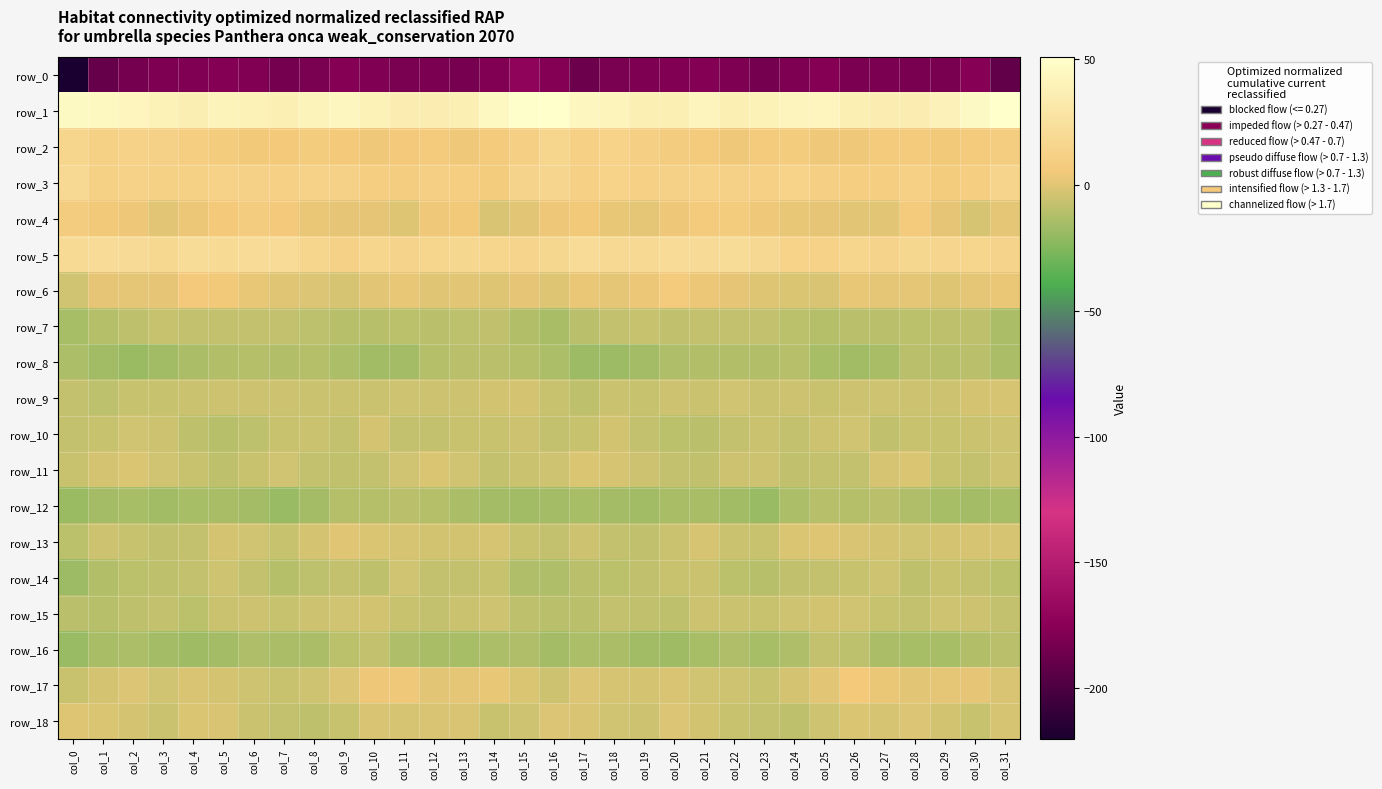

Where is row_14 nearest to the value -10?

col_2